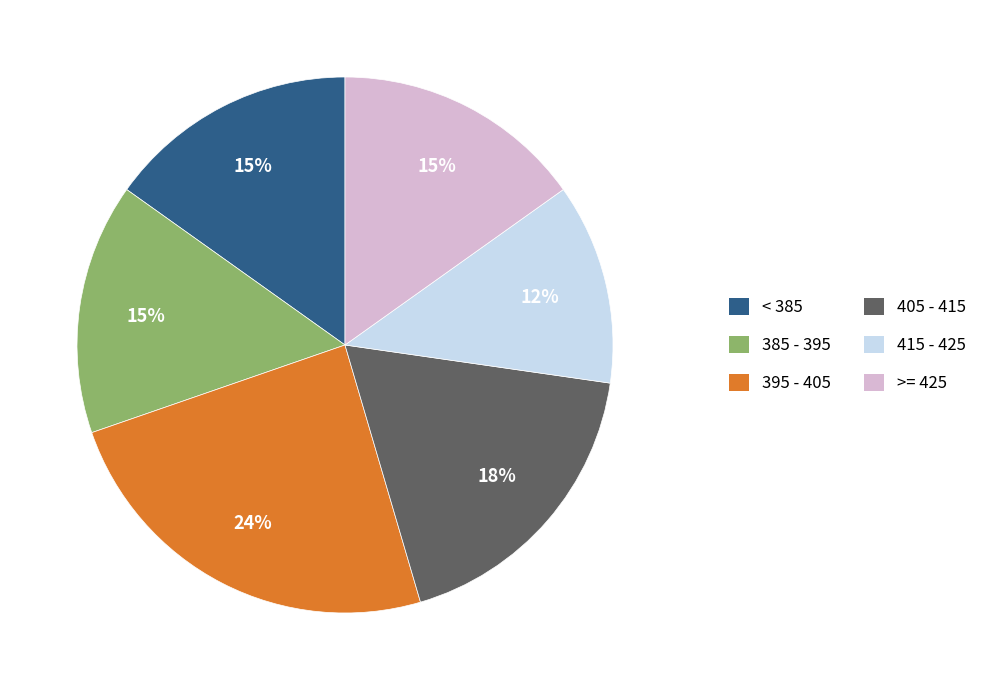

What is the smallest slice in the pie chart?

415 - 425